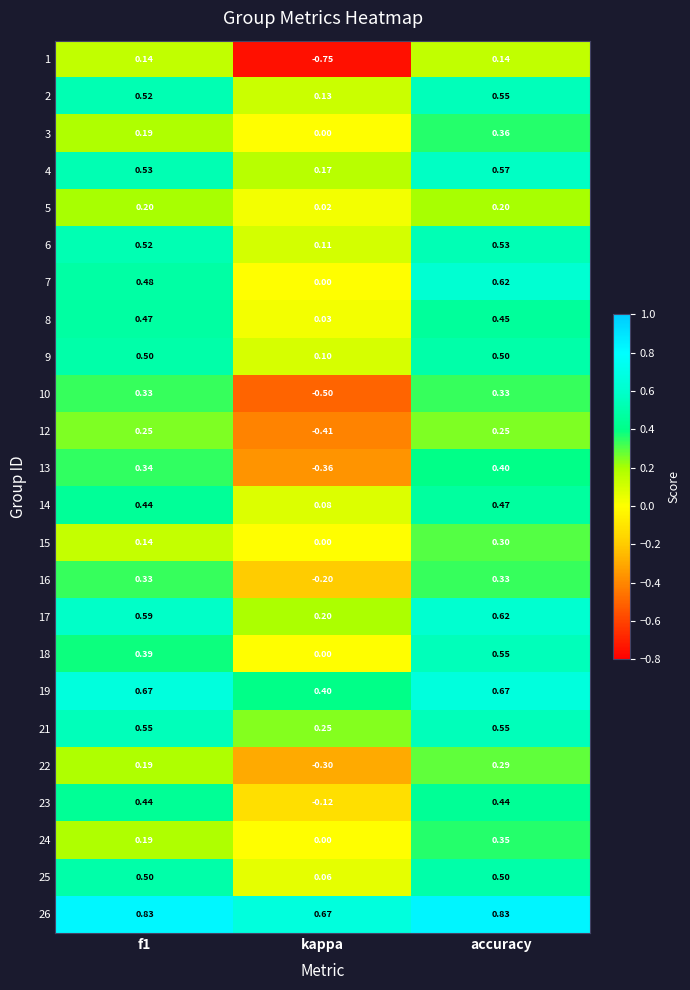

Which category has the highest value in the 15 series?

accuracy